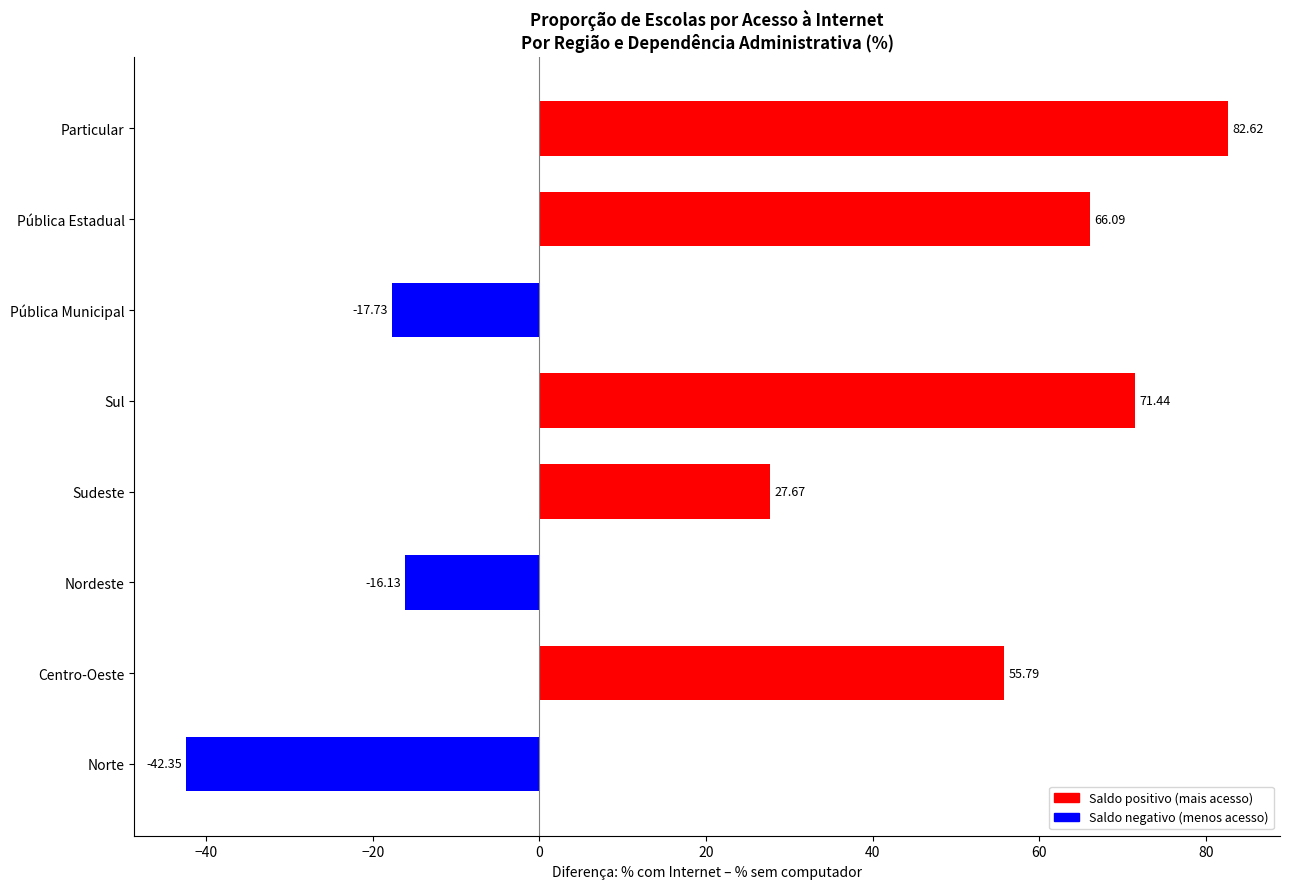

List the labels in order of value, largest first.

Particular, Sul, Pública Estadual, Centro-Oeste, Sudeste, Nordeste, Pública Municipal, Norte